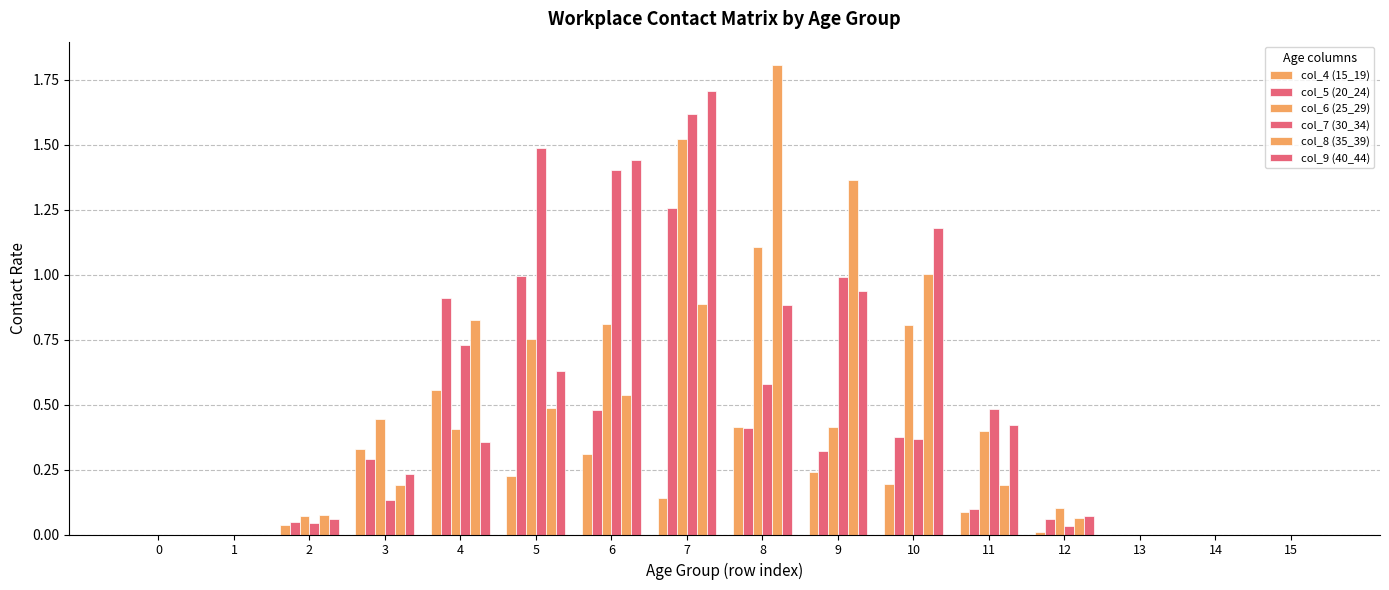

What is the sum of the col_4 (15_19) values at 13 and 7?

0.1